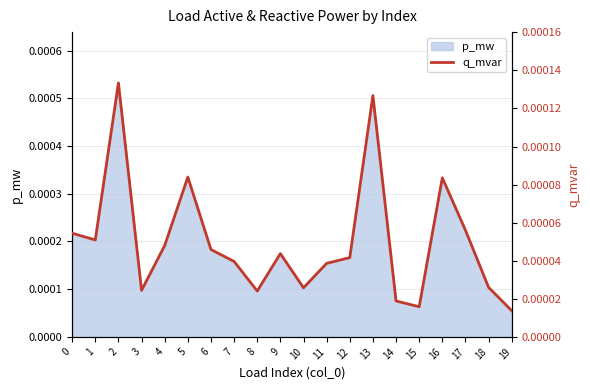

Between 5 and 13, which is larger?

13